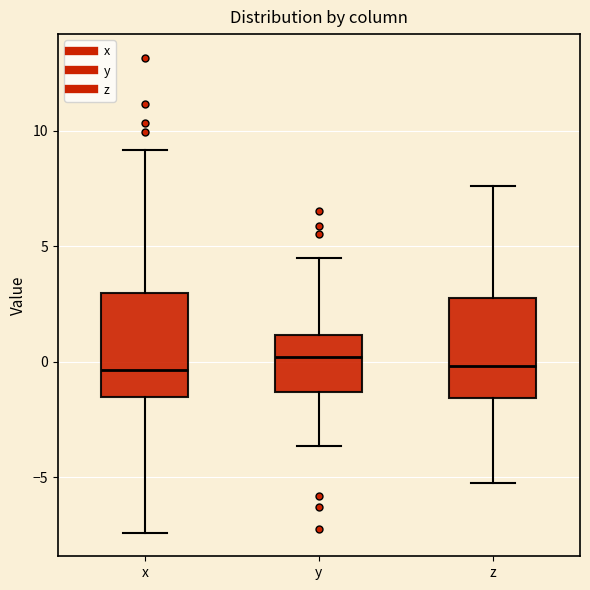

Reading left to right, transcribe this box plot: for each box, give where its median line is, the range the box spans, and where its two whiskers end, as read against the y-axis. The values are not printed on the chart, so give them approximately, as read against the axis.

x: median -0.5, box -1.5 to 3.0, whiskers -7.5 to 9.0
y: median 0.0, box -1.5 to 1.0, whiskers -3.5 to 4.5
z: median 0.0, box -1.5 to 3.0, whiskers -5.5 to 7.5